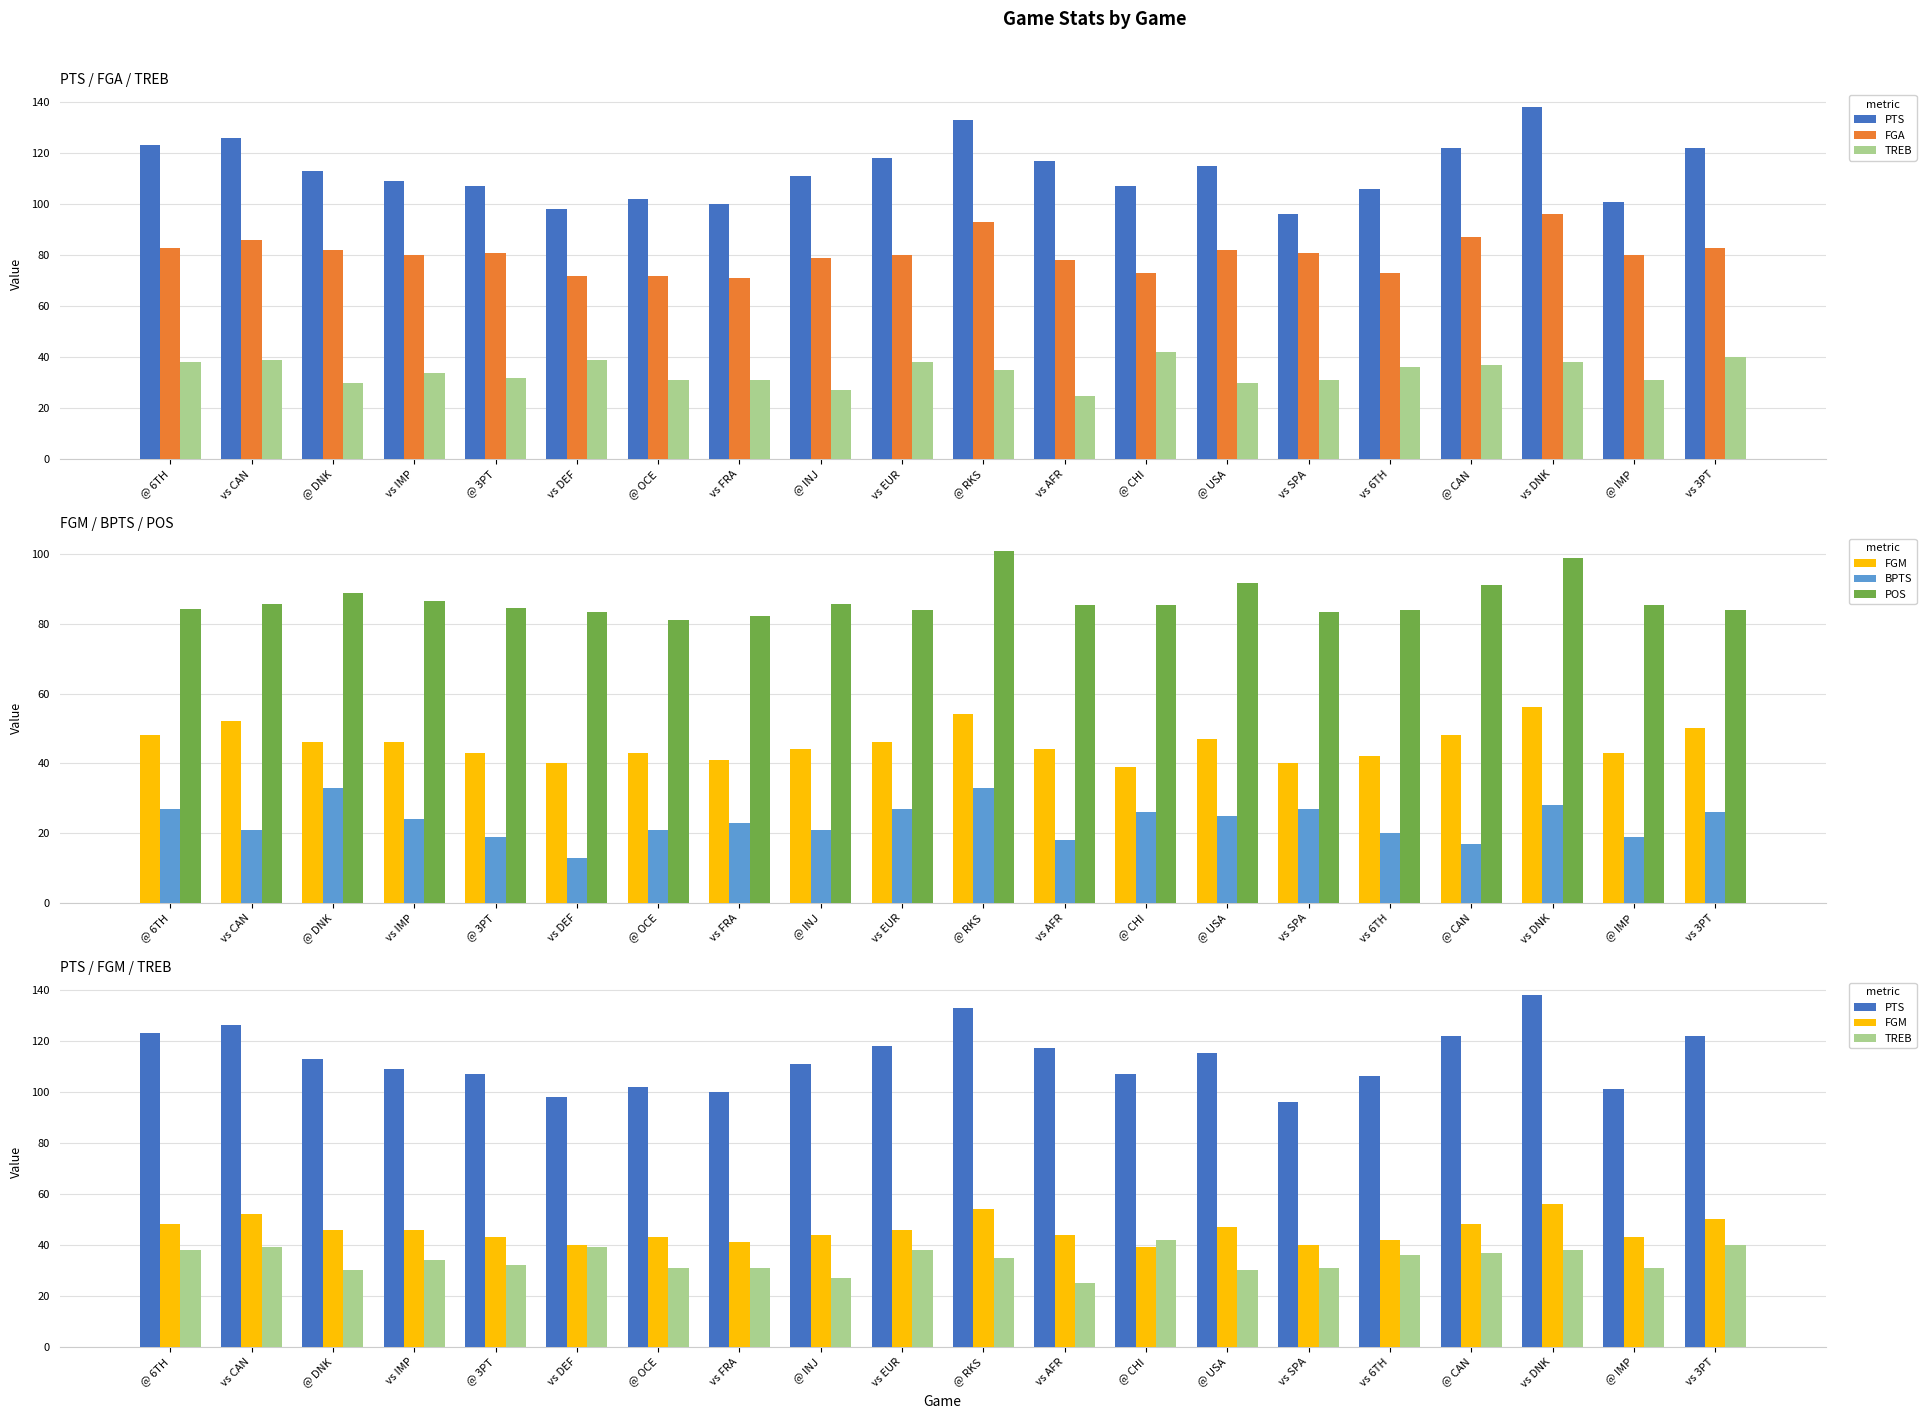

Which category has the lowest value in the BPTS series?

vs DEF